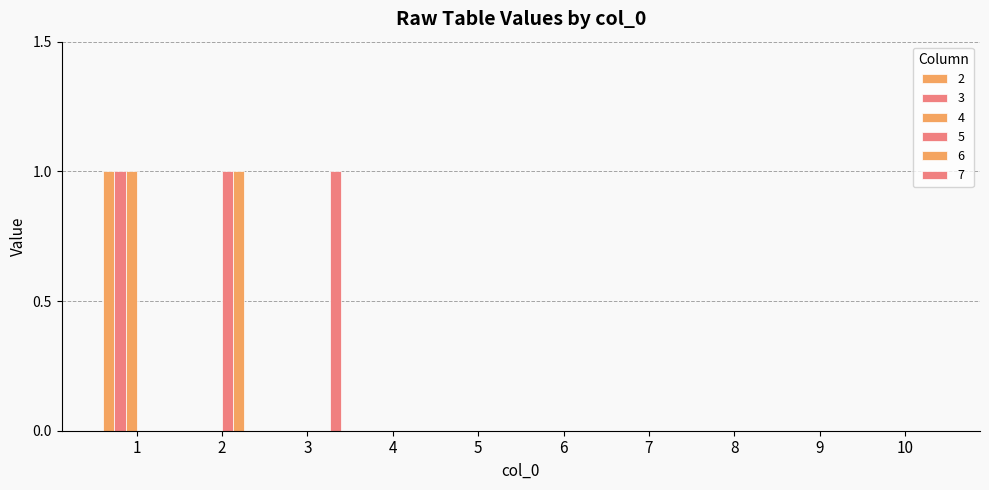

How many groups of bars are there?

10